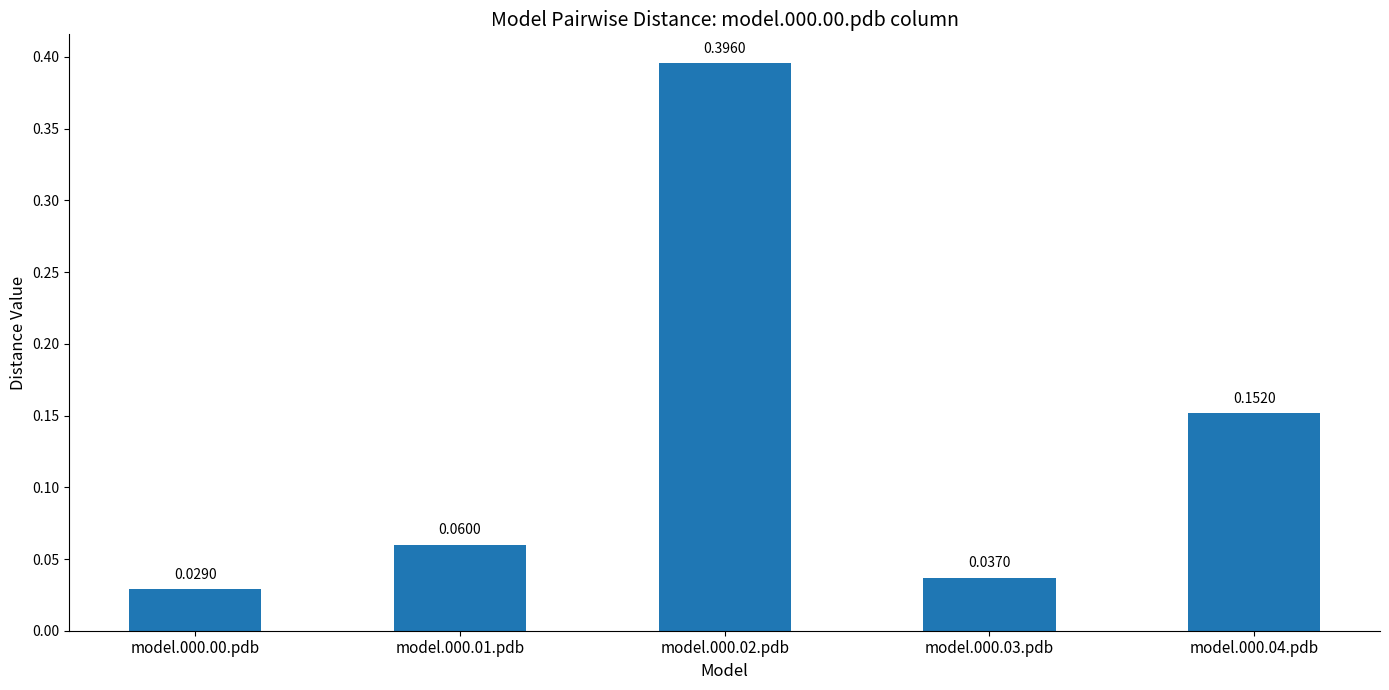

Rank the categories by value from highest to lowest.

model.000.02.pdb, model.000.04.pdb, model.000.01.pdb, model.000.03.pdb, model.000.00.pdb